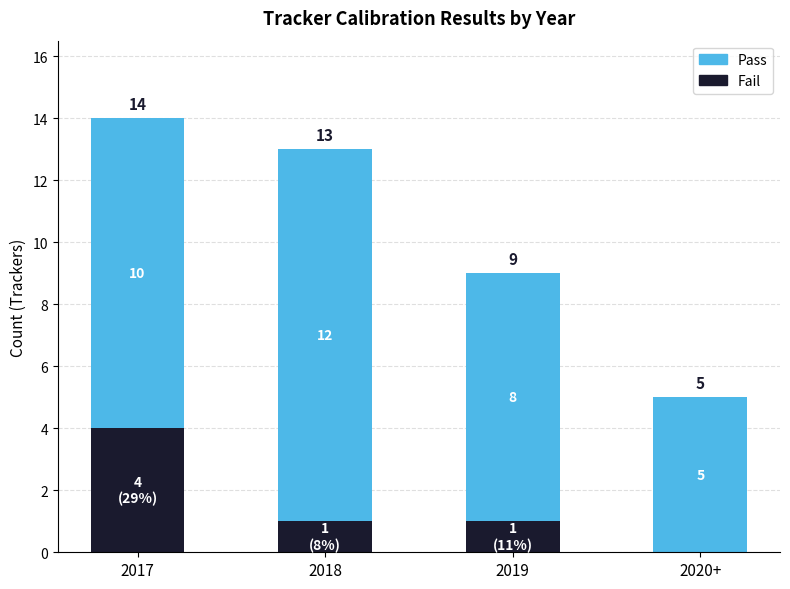

Are the bars grouped side by side (vs. stacked)?

No